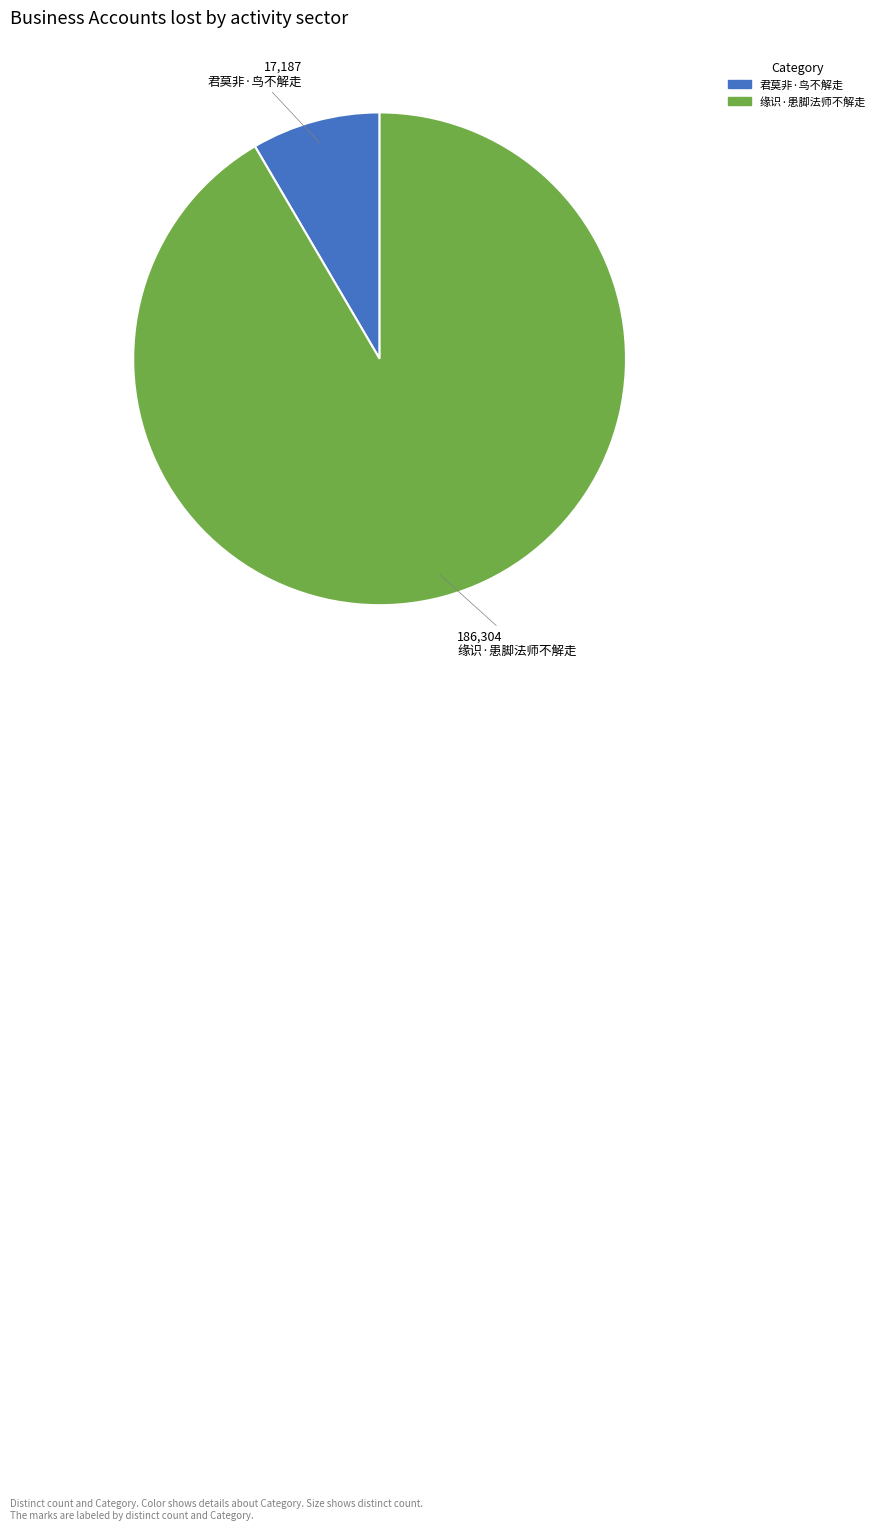

Between 缘识·患脚法师不解走 and 君莫非·鸟不解走, which is larger?

缘识·患脚法师不解走